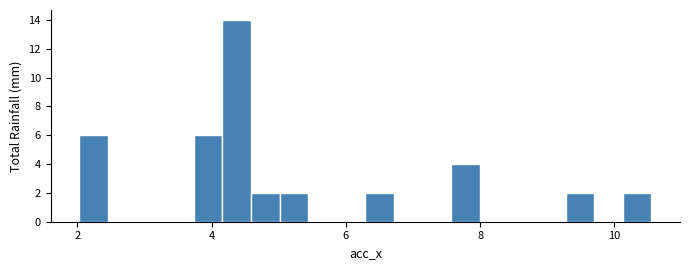

Around what value on the x-axis is the tallest bar? Give the approximate position of its centre, as read against the axis.

4.4